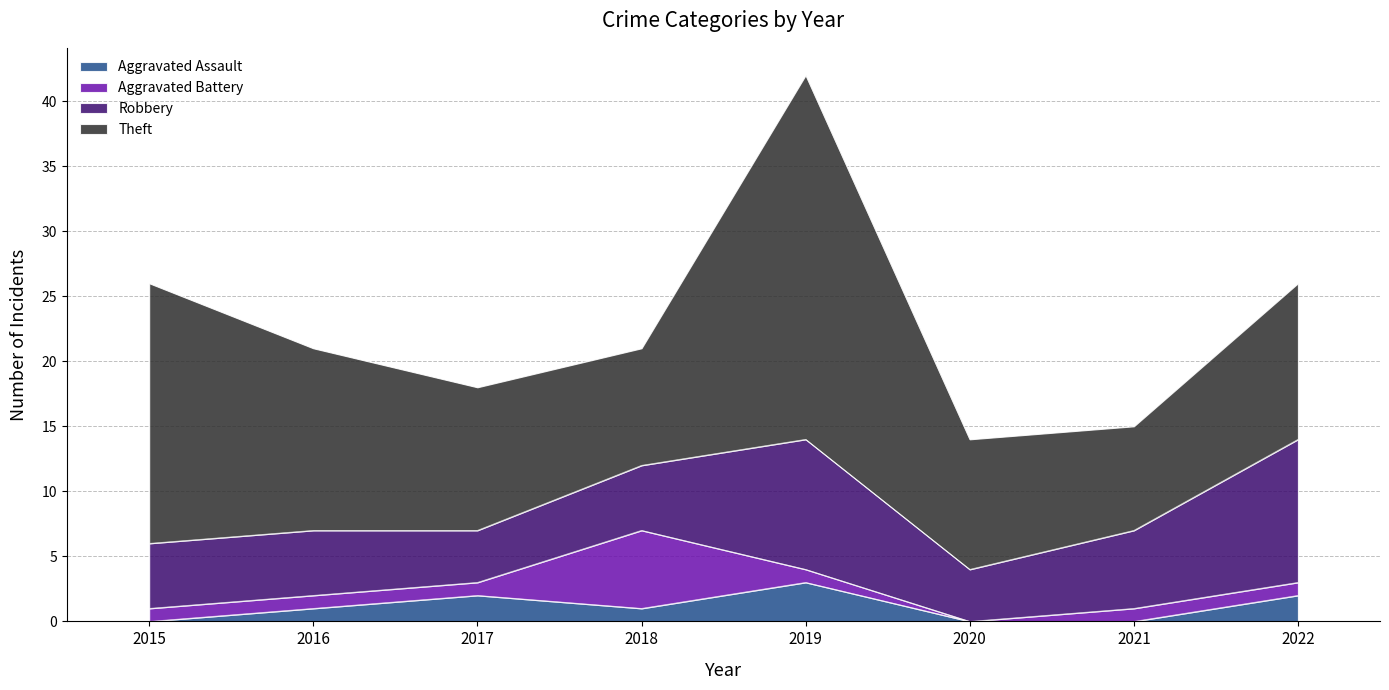

What is the spread (max minus min) of values at 2020?

10